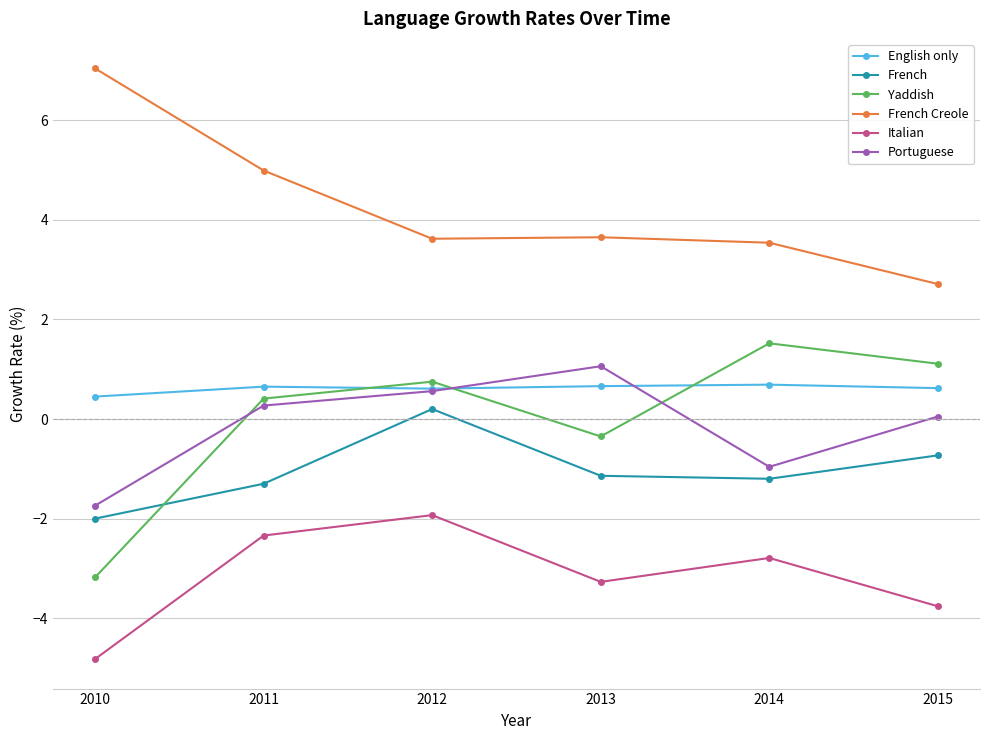

True or false: English only and Italian intersect in this chart.

False